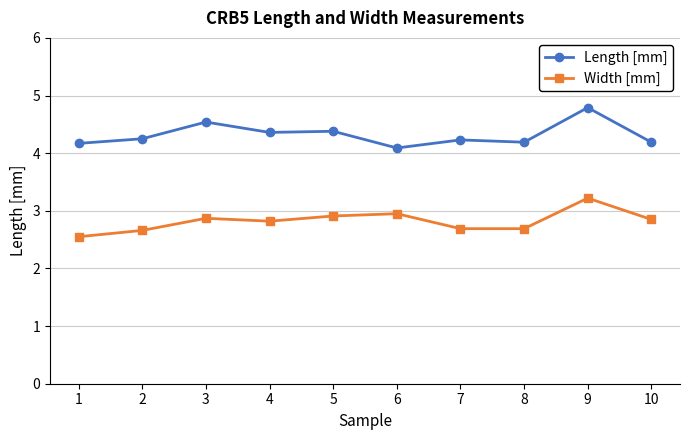

What is the difference between the maximum and minimum values in the Width [mm] series?

0.7